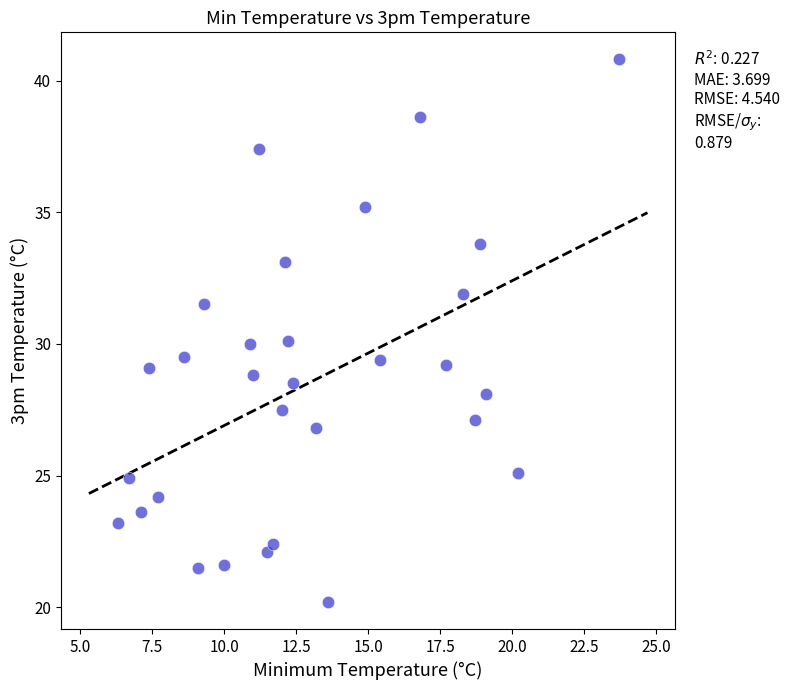

What is the range of X values (max minus min)?

17.4